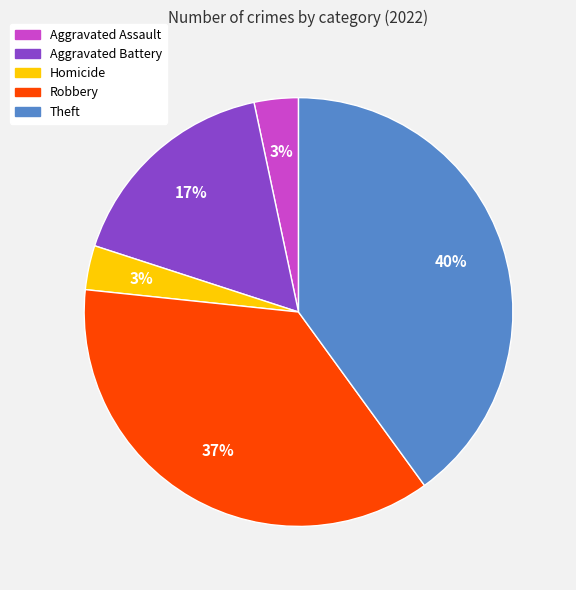

To the nearest percent, what is the average slice percentage?

20%